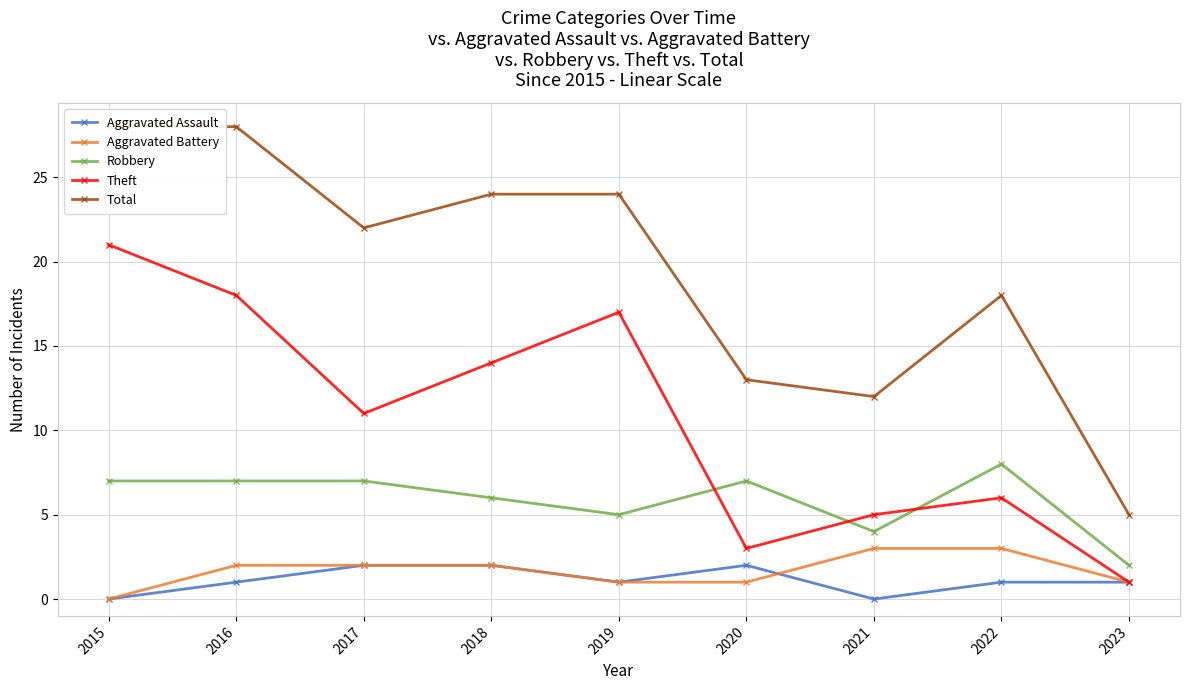

Where is the first local maximum for Aggravated Assault?

2020